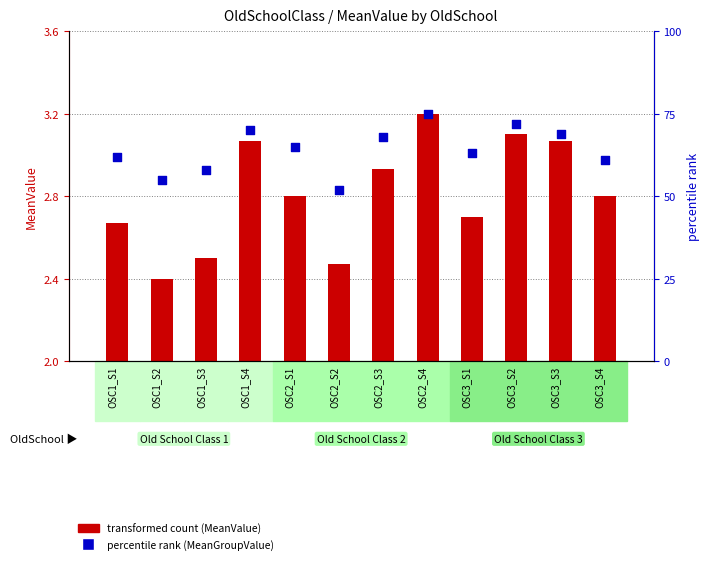

Is the value of transformed count at OSC1_S3 greater than the value of percentile rank within the sample at OSC1_S2?

No